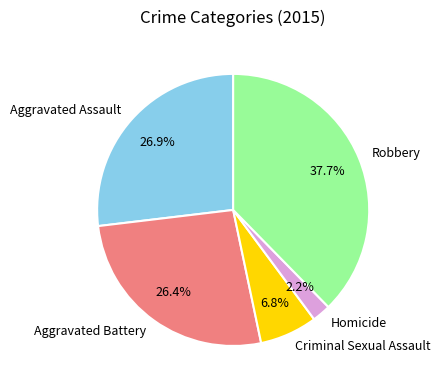

True or false: Aggravated Battery accounts for 38% of the total.

False